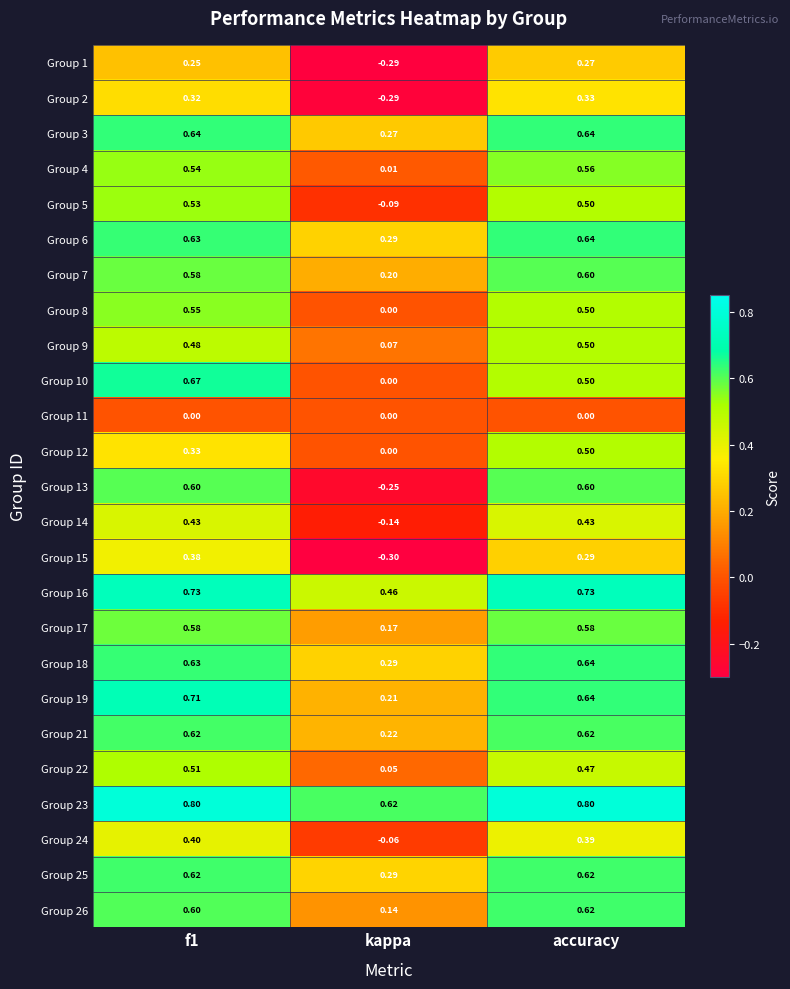

At which label does Group 6 reach its minimum?

kappa